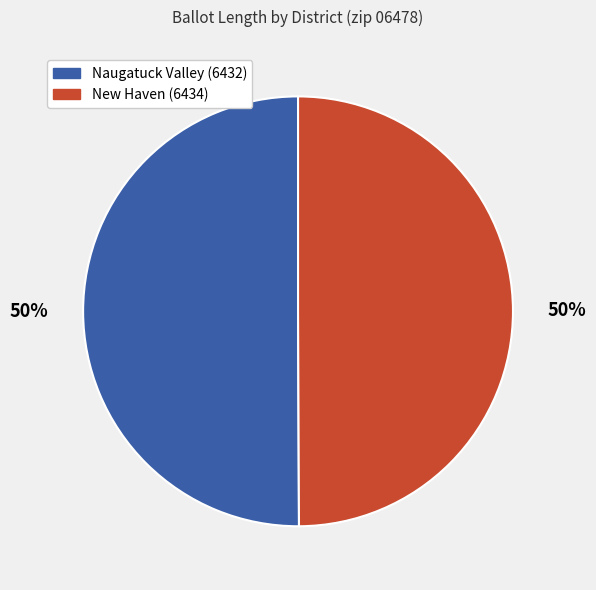

What is the ratio of the value at New Haven (6434) to the value at Naugatuck Valley (6432)?

1.0